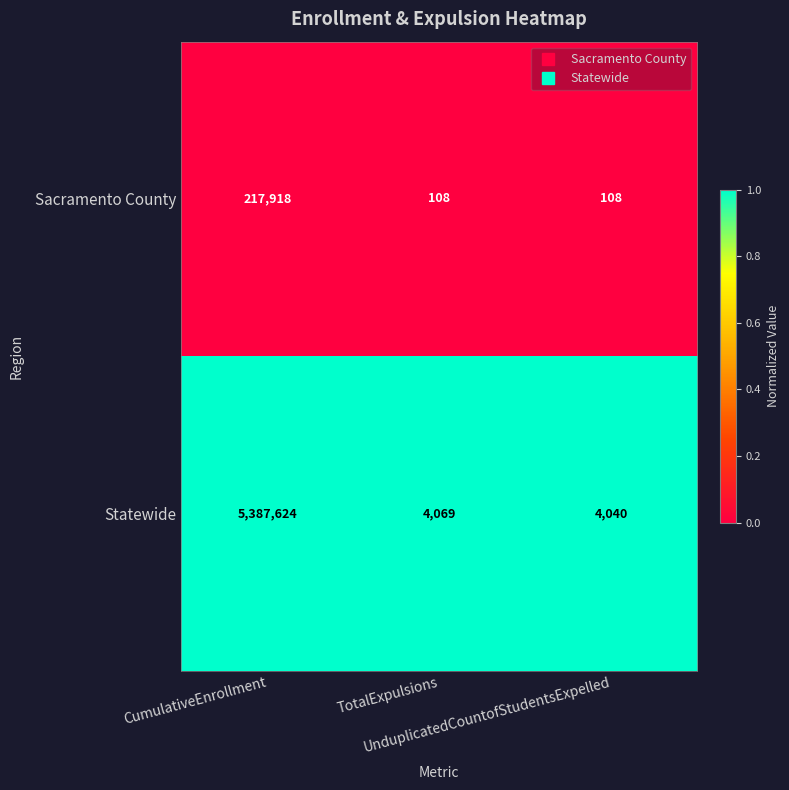

What is the sum of all Sacramento County values?

218134